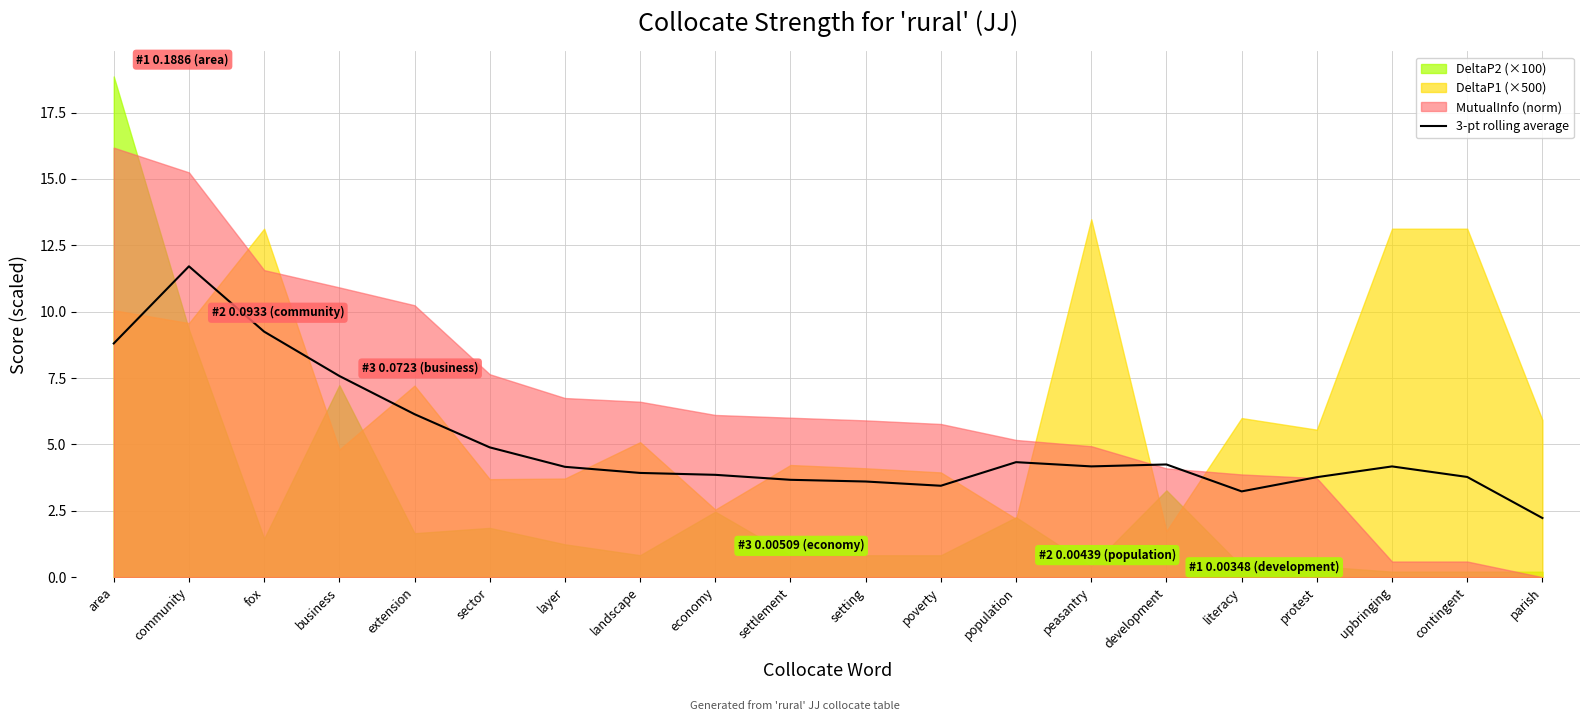

Which category has the lowest value across all series?

parish